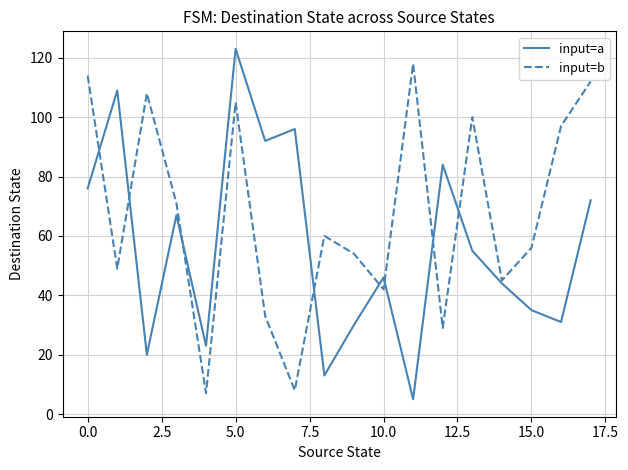

Which series has the largest total across all categories?

input=b